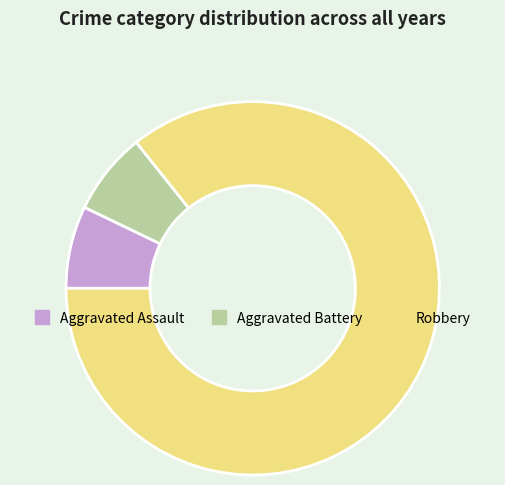

Is there any slice that represents more than half of the pie?

Yes